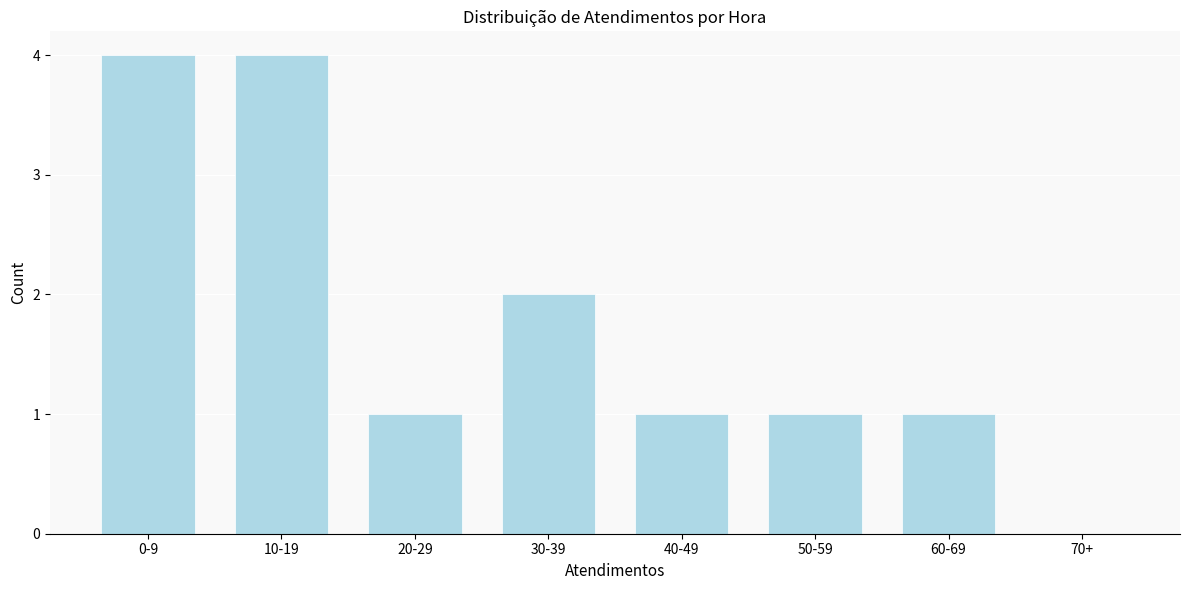

Approximately how many times larger is the value at 0-9 compared to 40-49?

4.0